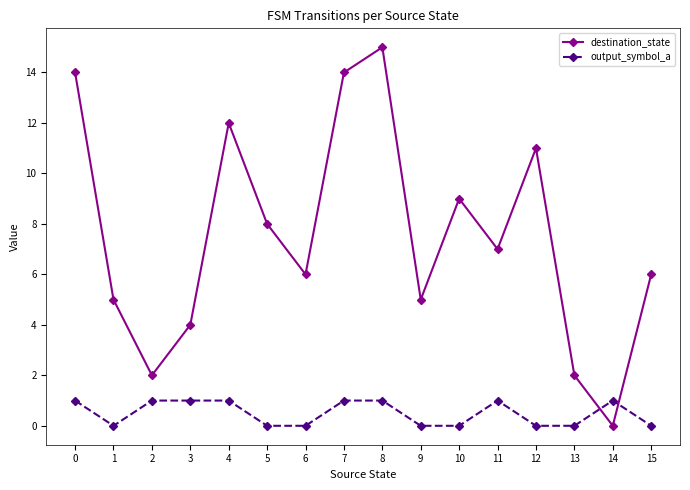

Between which two adjacent categories do output_symbol_a and destination_state first intersect?

13 and 14